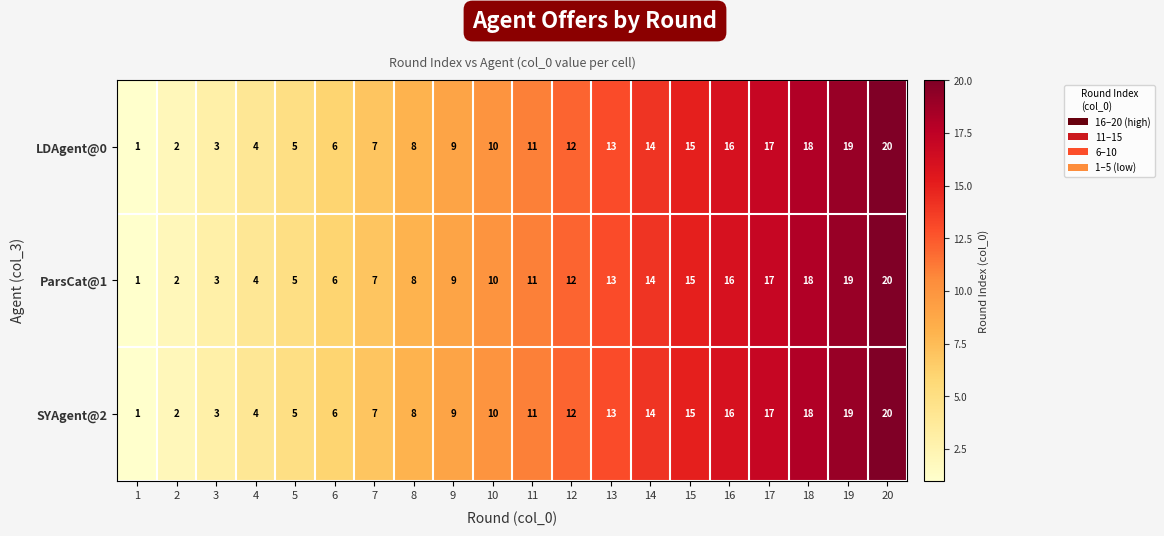

Is it true that LDAgent@0 equals 8 at 14?

False